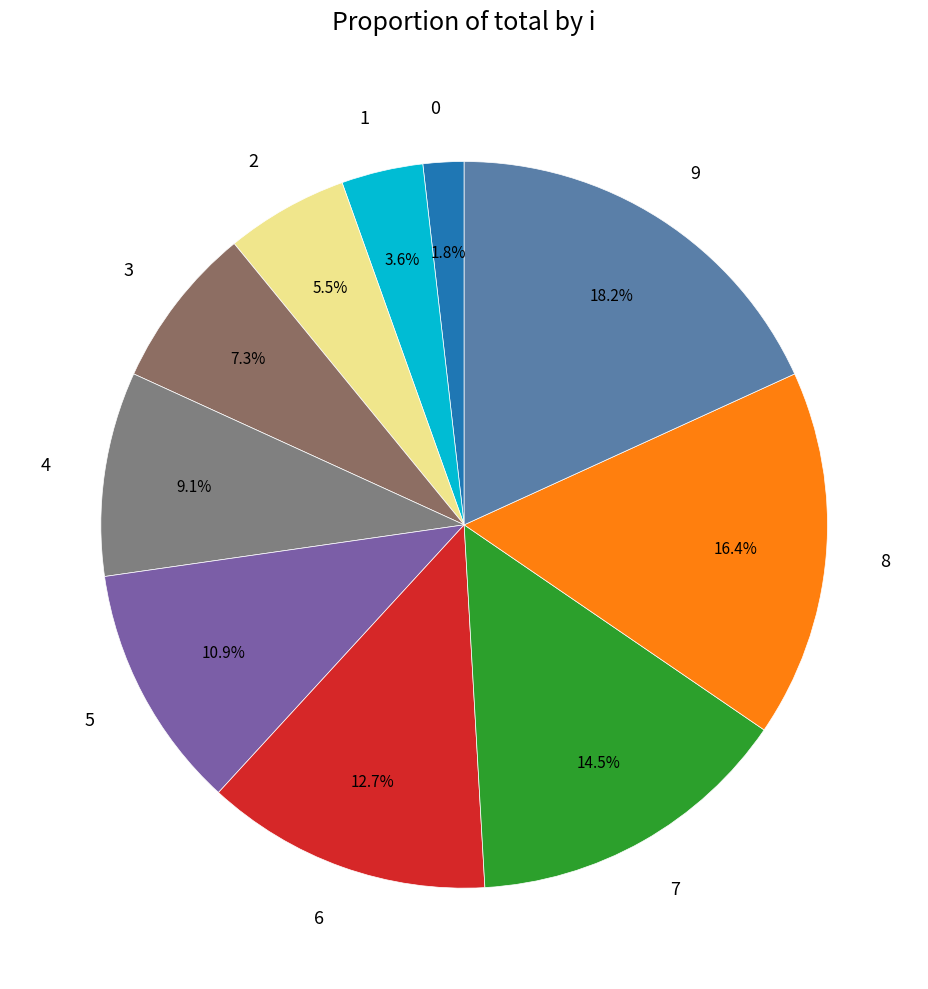

What percentage is NOT represented by 7?

85.5%